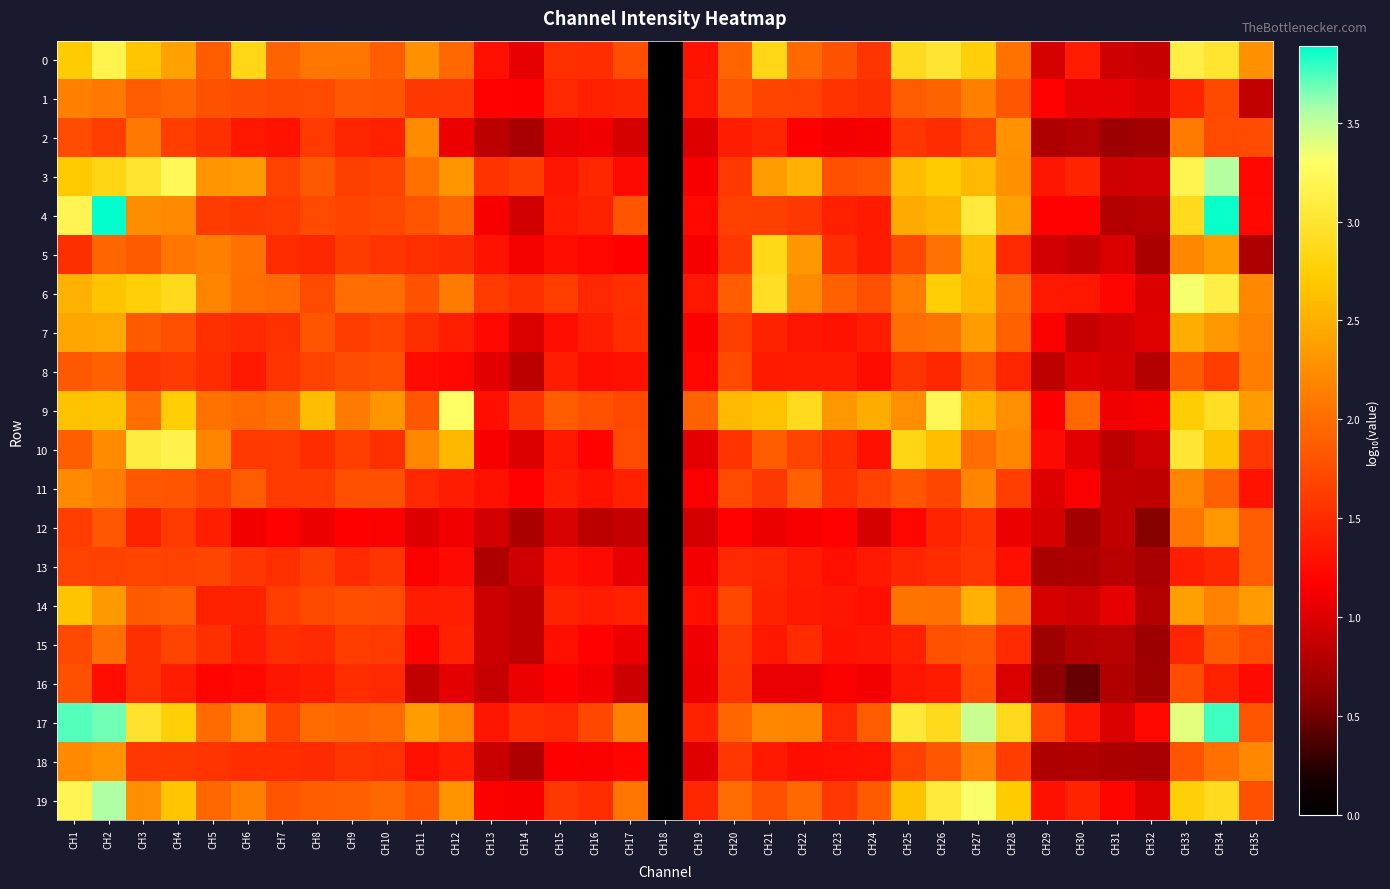

What is the total value across all series at CH4?

42.7